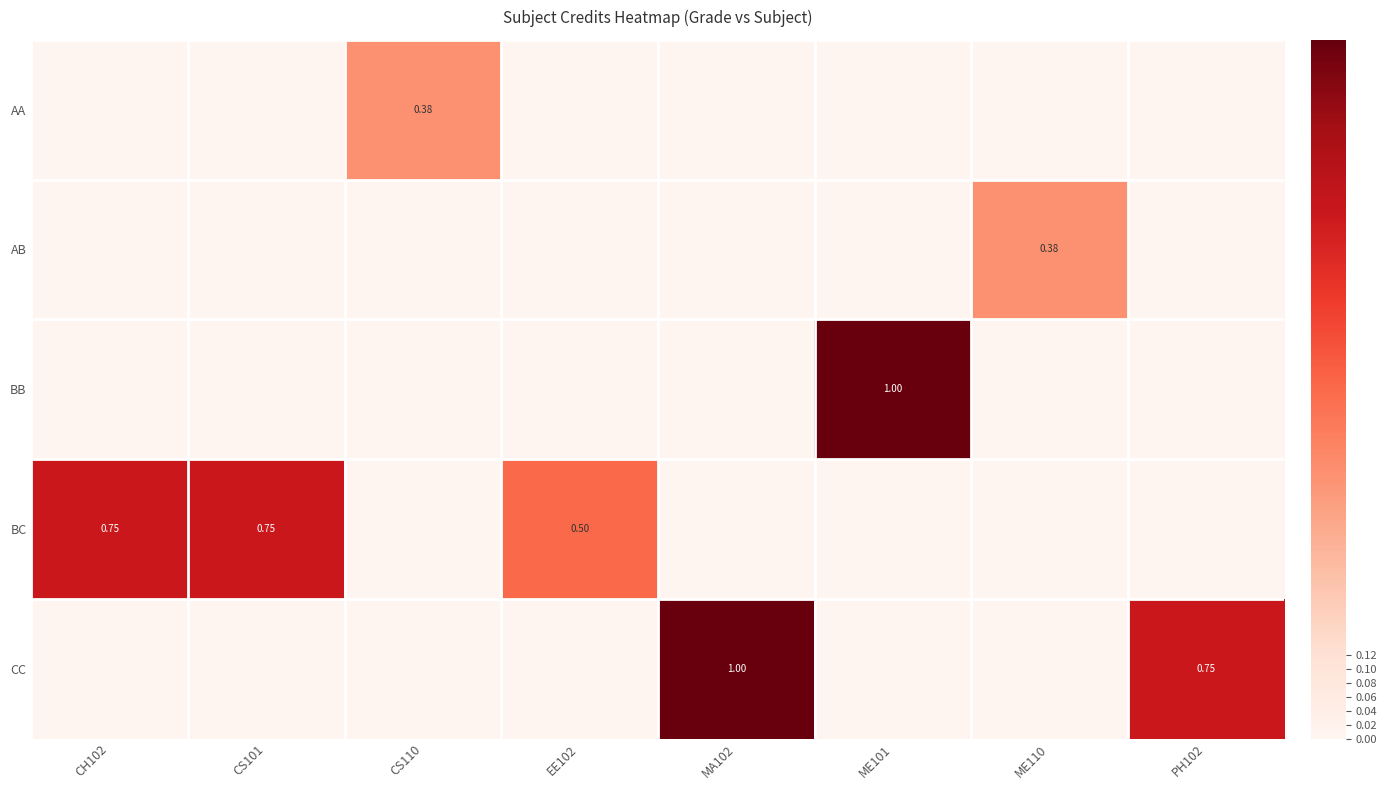

Which has a higher value, CS110 or ME110?

CS110